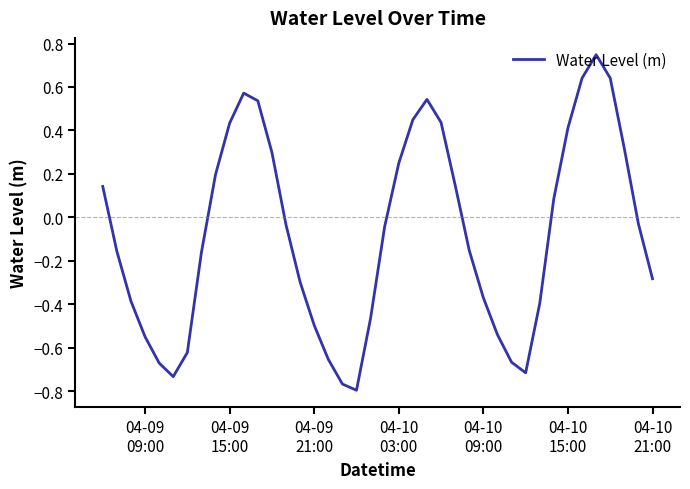

What is the difference between the maximum and minimum values?

1.5